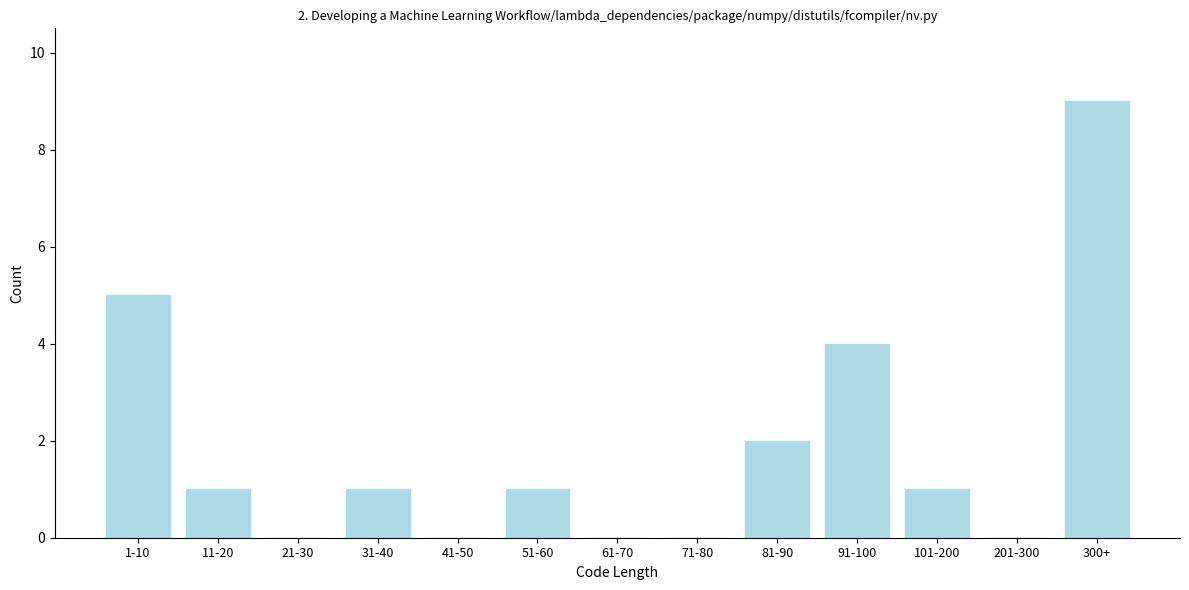

Reading right to left, extract all data points from this chart.

300+=9	201-300=0	101-200=1	91-100=4	81-90=2	71-80=0	61-70=0	51-60=1	41-50=0	31-40=1	21-30=0	11-20=1	1-10=5